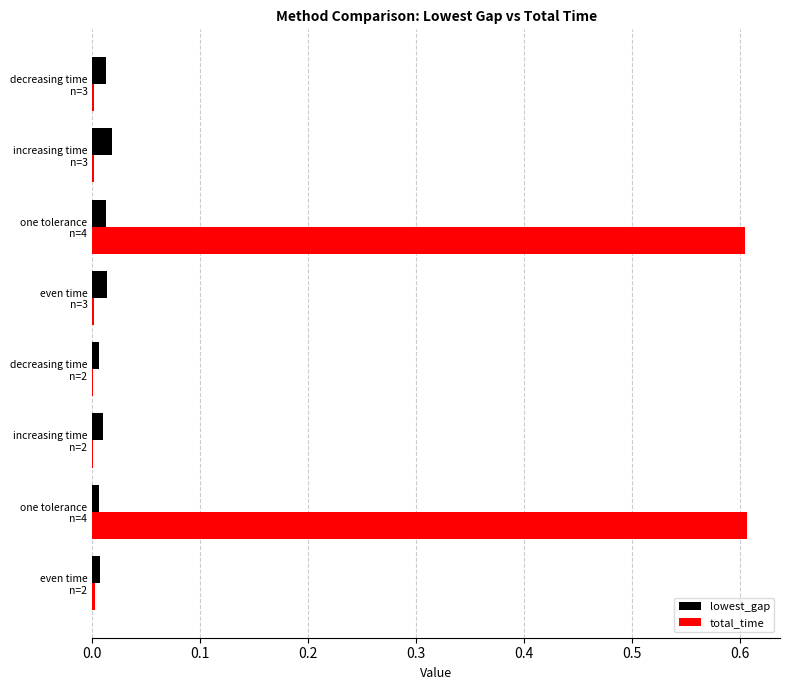

How many distinct data groups are displayed?

2